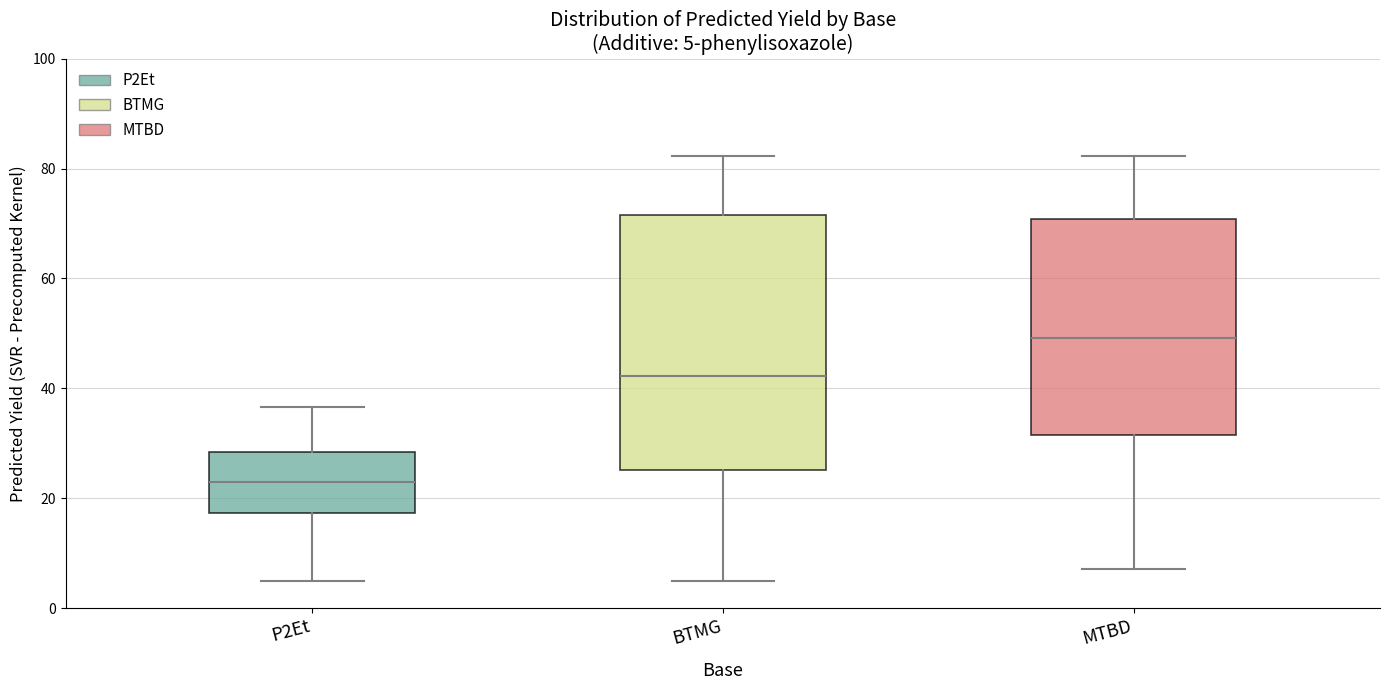

Which box has the highest median line?

MTBD